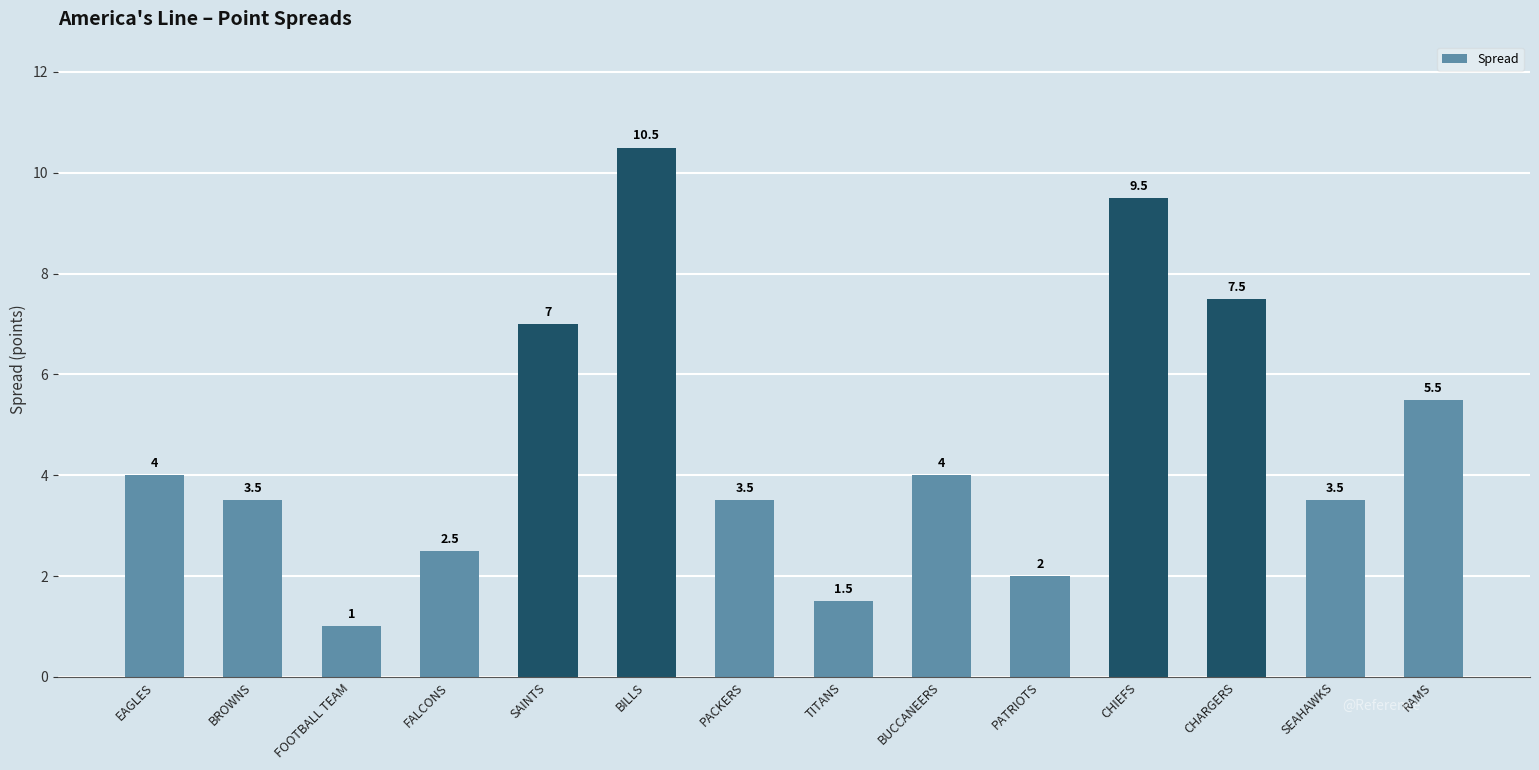

True or false: the data shows 3.5 at BROWNS.

True